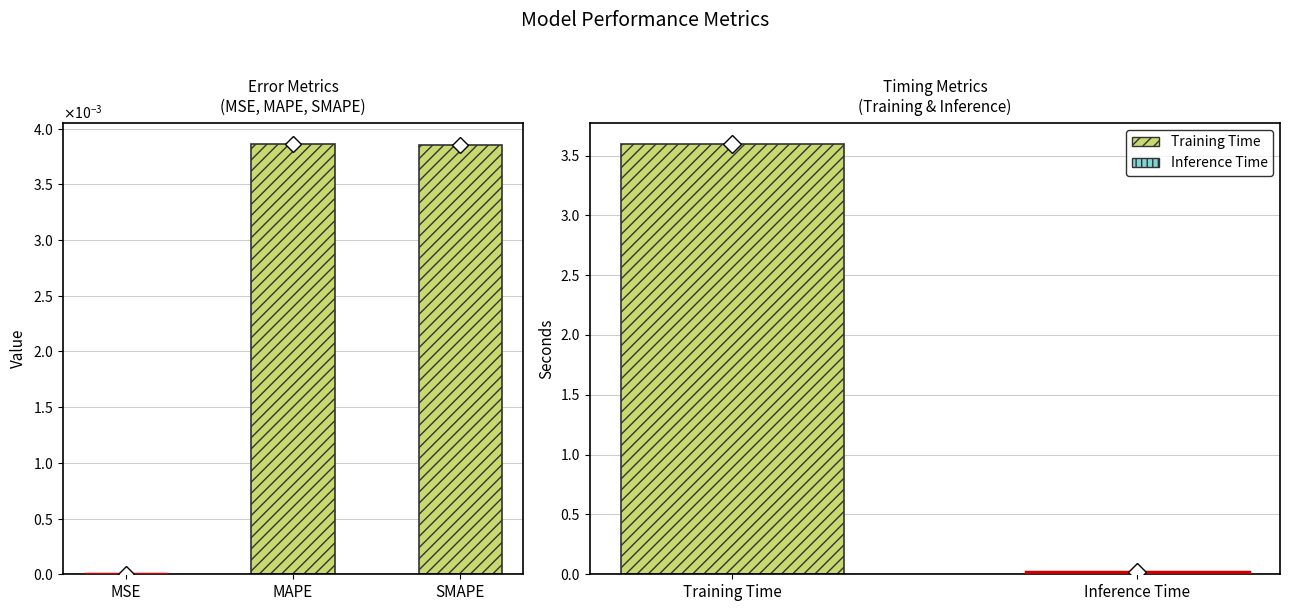

Is it true that the value at MSE is 0.0?

True